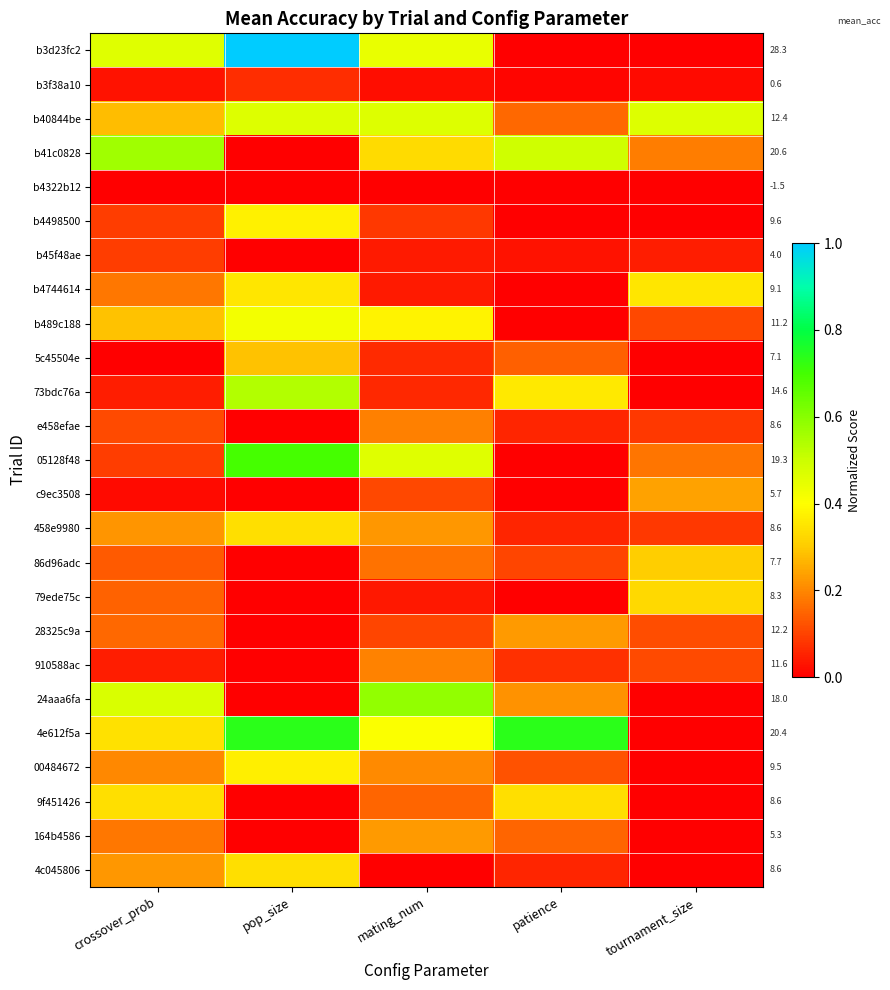

What is the greatest value displayed?

1.0